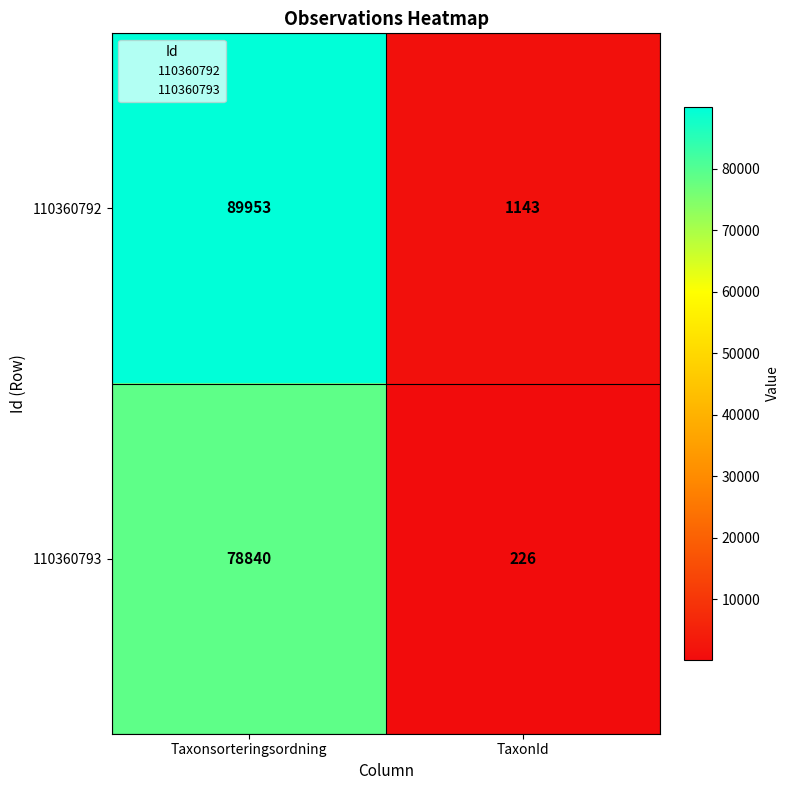

At TaxonId, list the series in order from smallest to largest.

110360793, 110360792